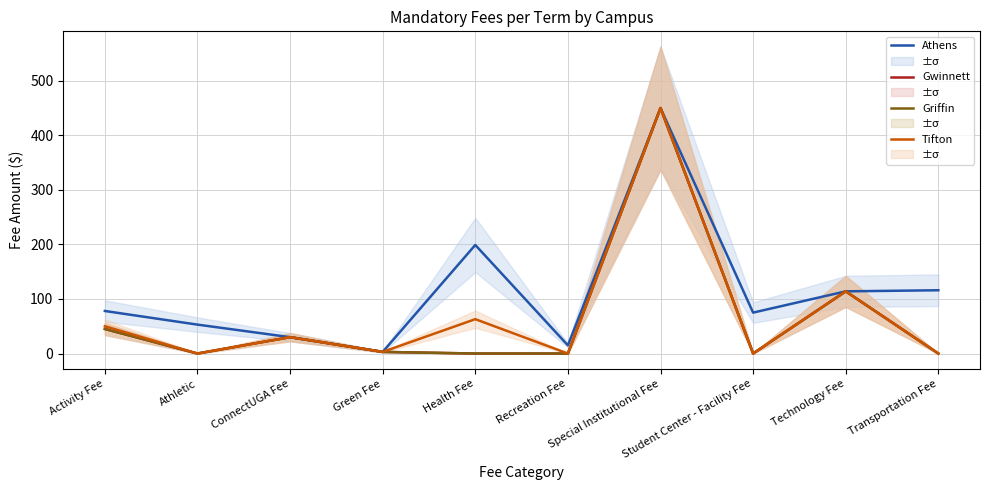

True or false: Tifton and Gwinnett intersect in this chart.

False